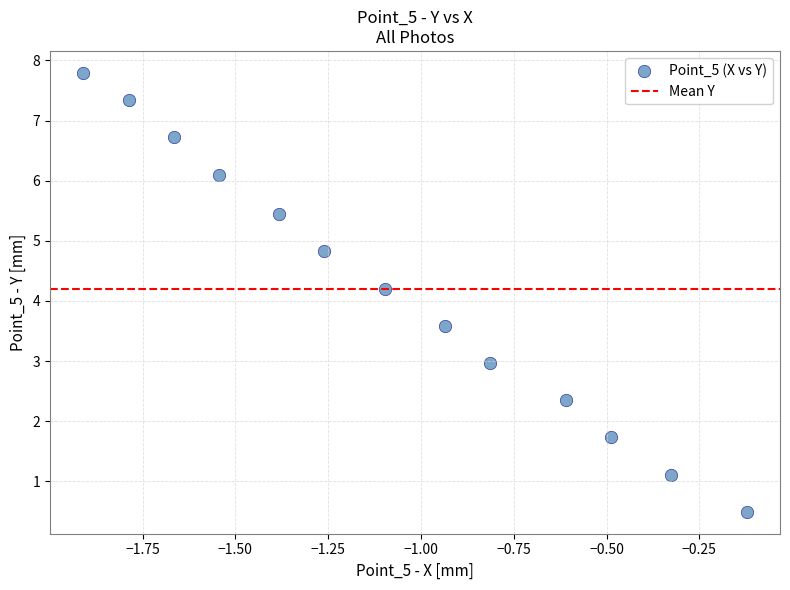

What is the range of Y values (max minus min)?

7.3